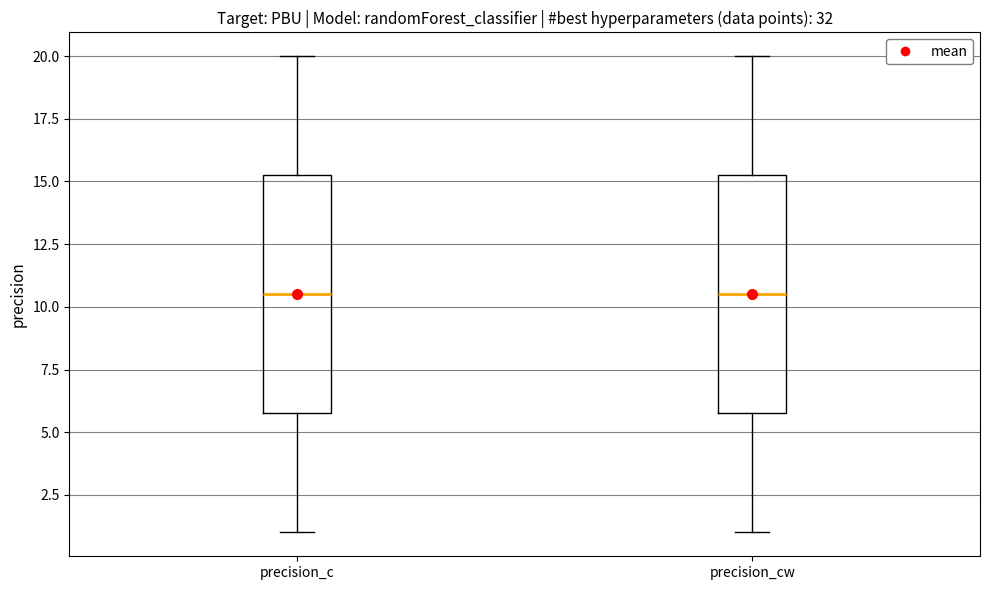

Where is the upper edge of the box for precision_c on the y-axis? The values are not printed on the chart, so give them approximately, as read against the axis.

15.5